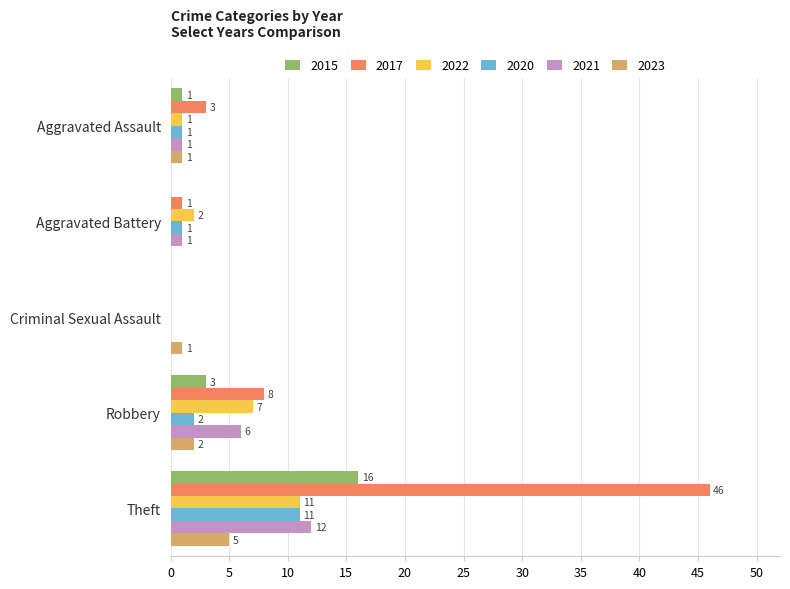

What is the sum of all 2020 values?

15